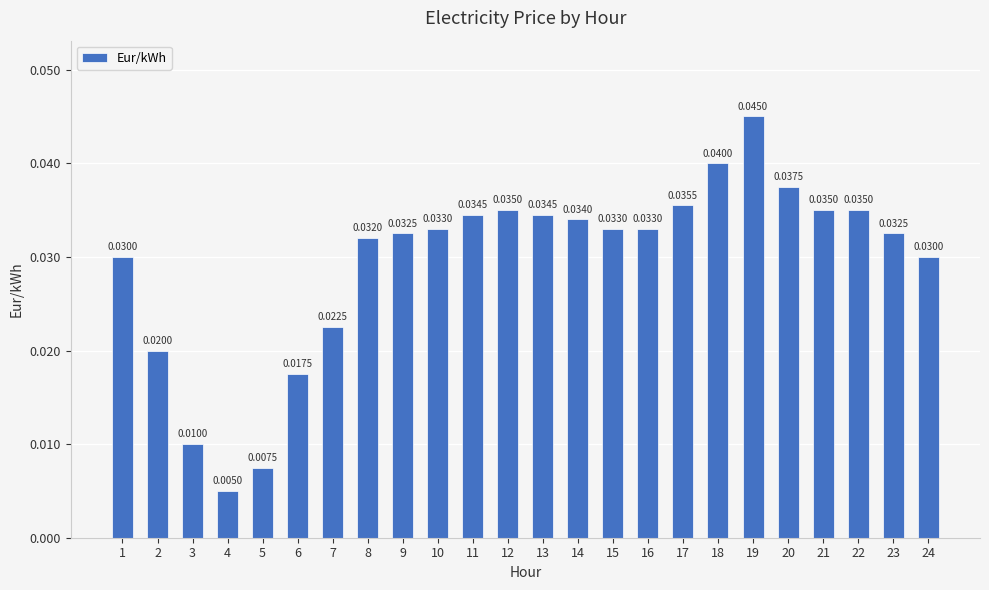

At which category does the chart reach its minimum across all series?

4